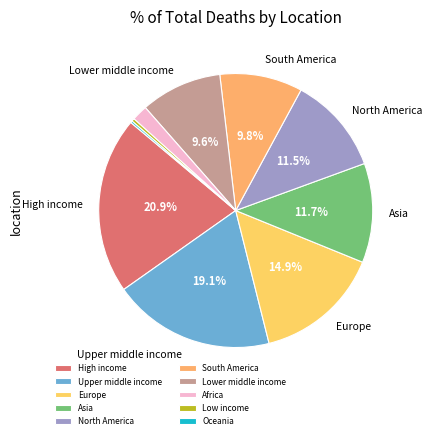

Is the sum of Asia and Oceania greater than half?

No